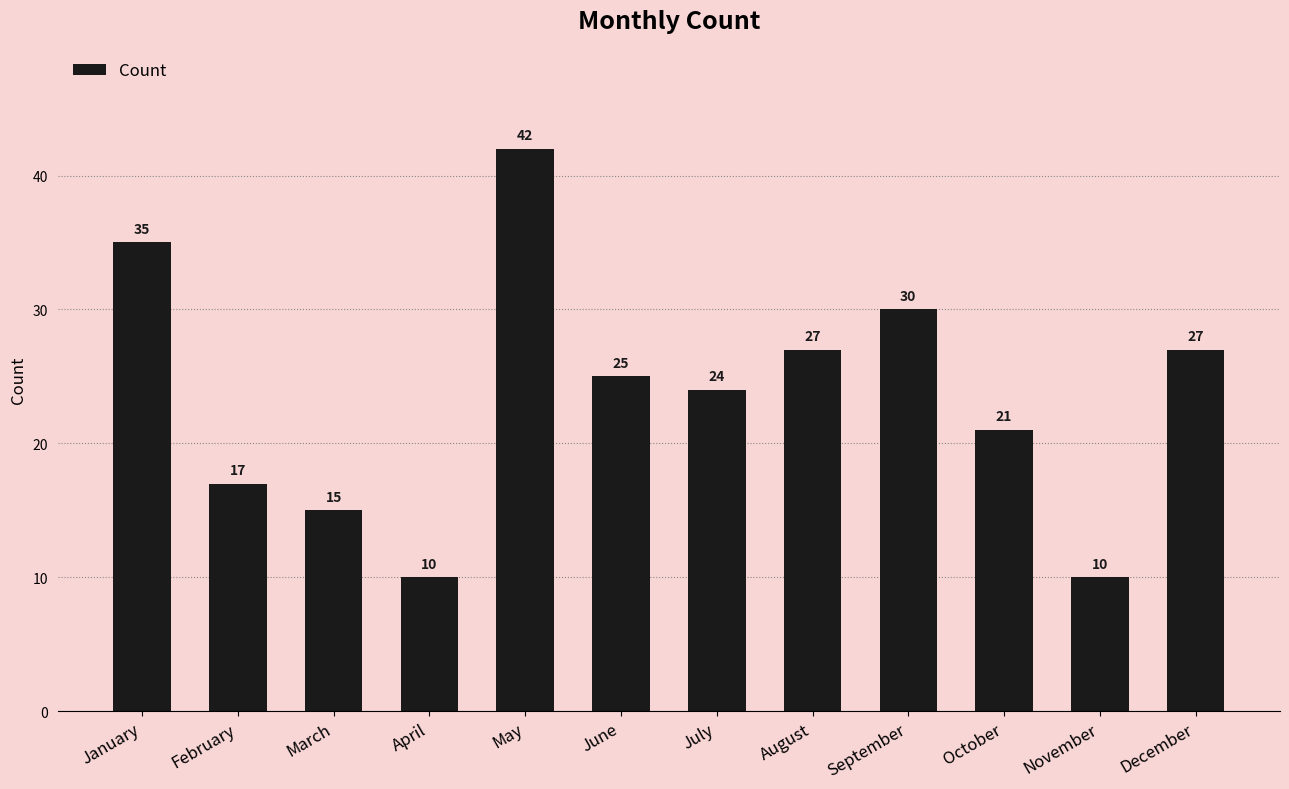

Reading left to right, extract all data points from this chart.

35	17	15	10	42	25	24	27	30	21	10	27